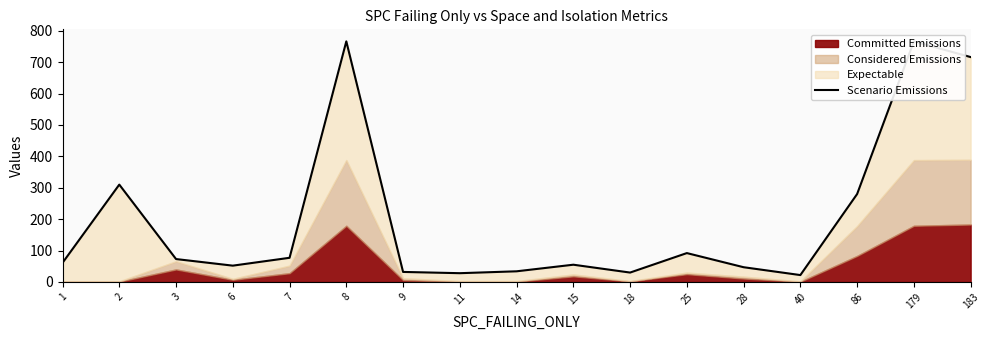

Where is the first local minimum?

6